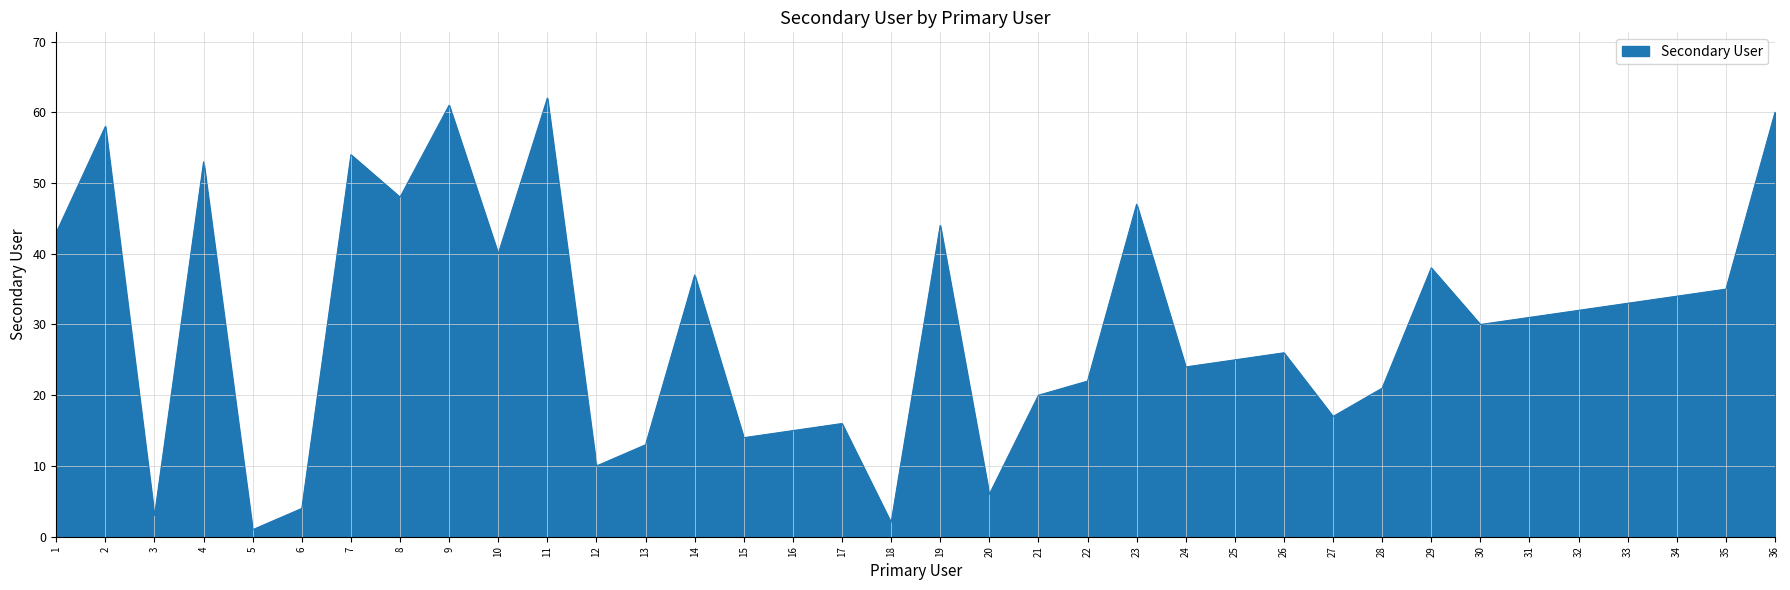

Rank the categories by value from highest to lowest.

11, 9, 36, 2, 7, 4, 8, 23, 19, 1, 10, 29, 14, 35, 34, 33, 32, 31, 30, 26, 25, 24, 22, 28, 21, 27, 17, 16, 15, 13, 12, 20, 6, 3, 18, 5